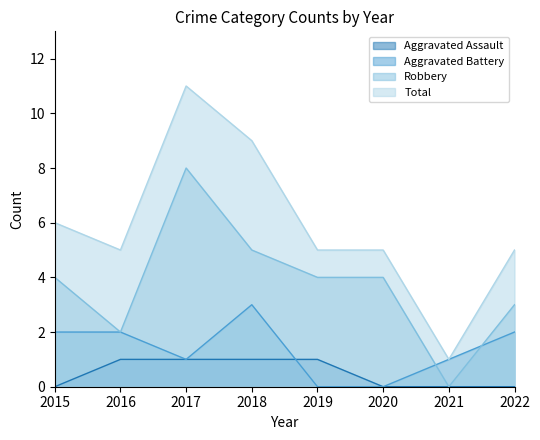

What is the value of the Robbery point at the 8th from the left?

3